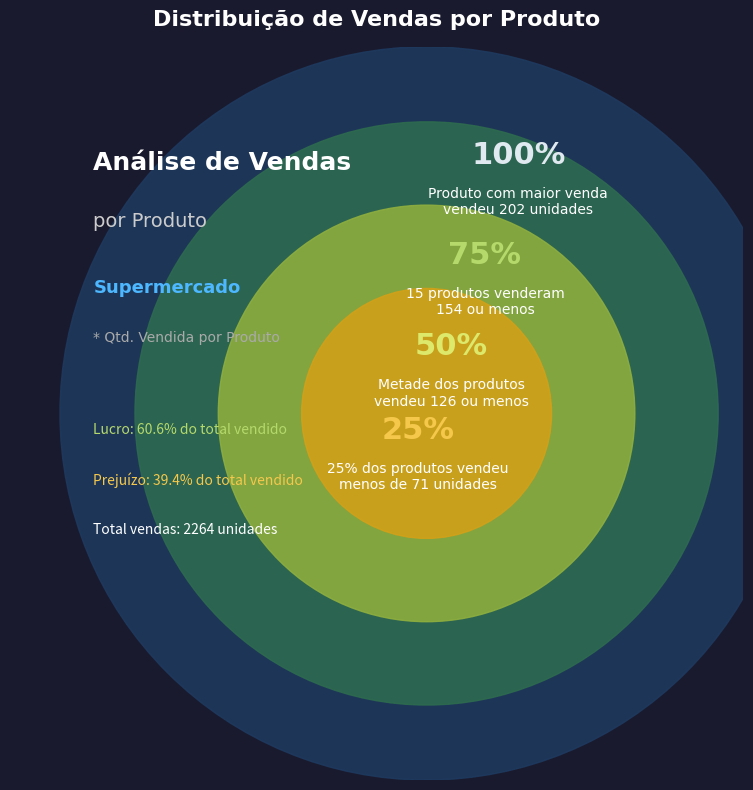

Does Carne (Kg) account for over 50% of the chart?

No